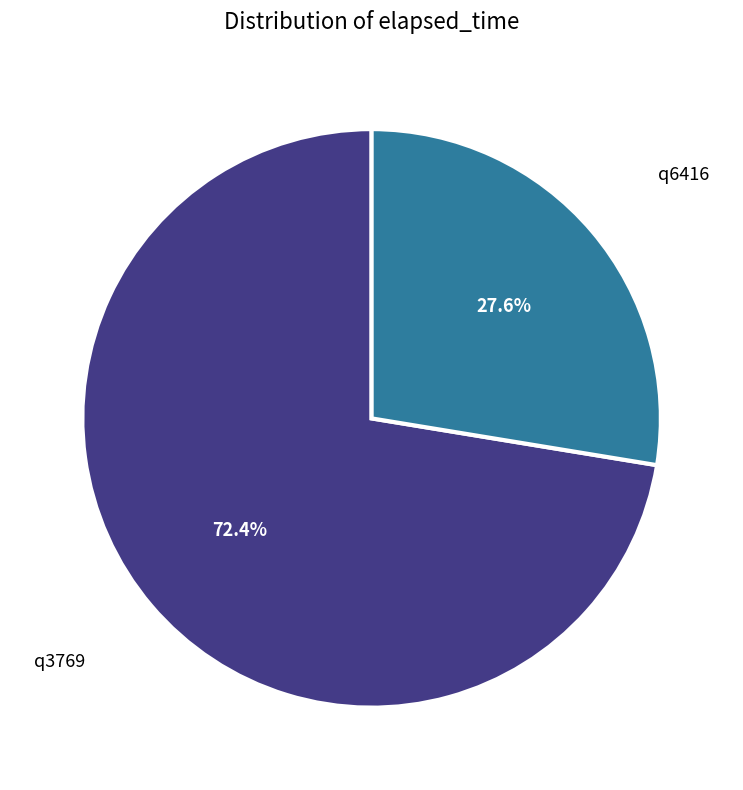

True or false: q3769 accounts for 63% of the total.

False